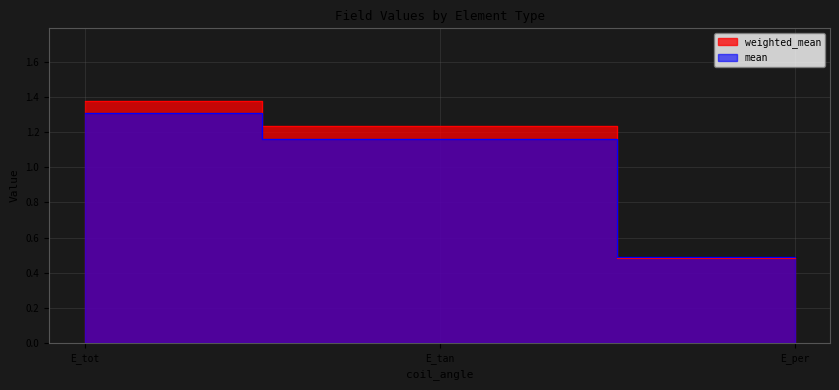

At E_tot, list the series in order from largest to smallest.

weighted_mean, mean